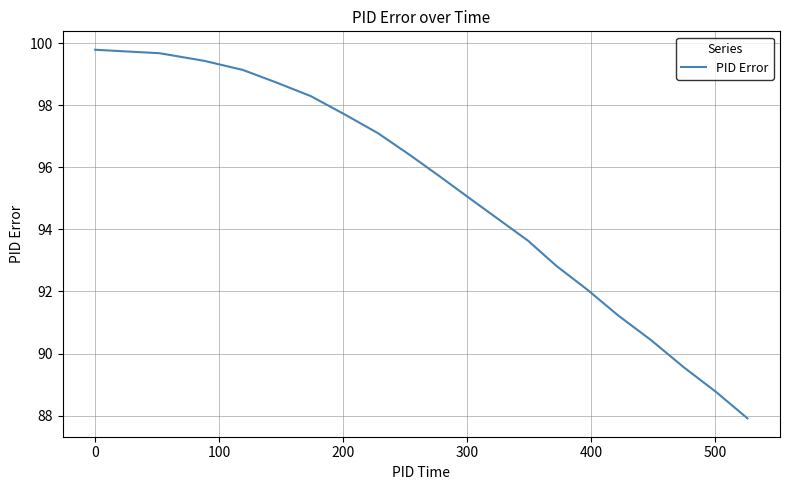

How many categories are shown in the chart?

20